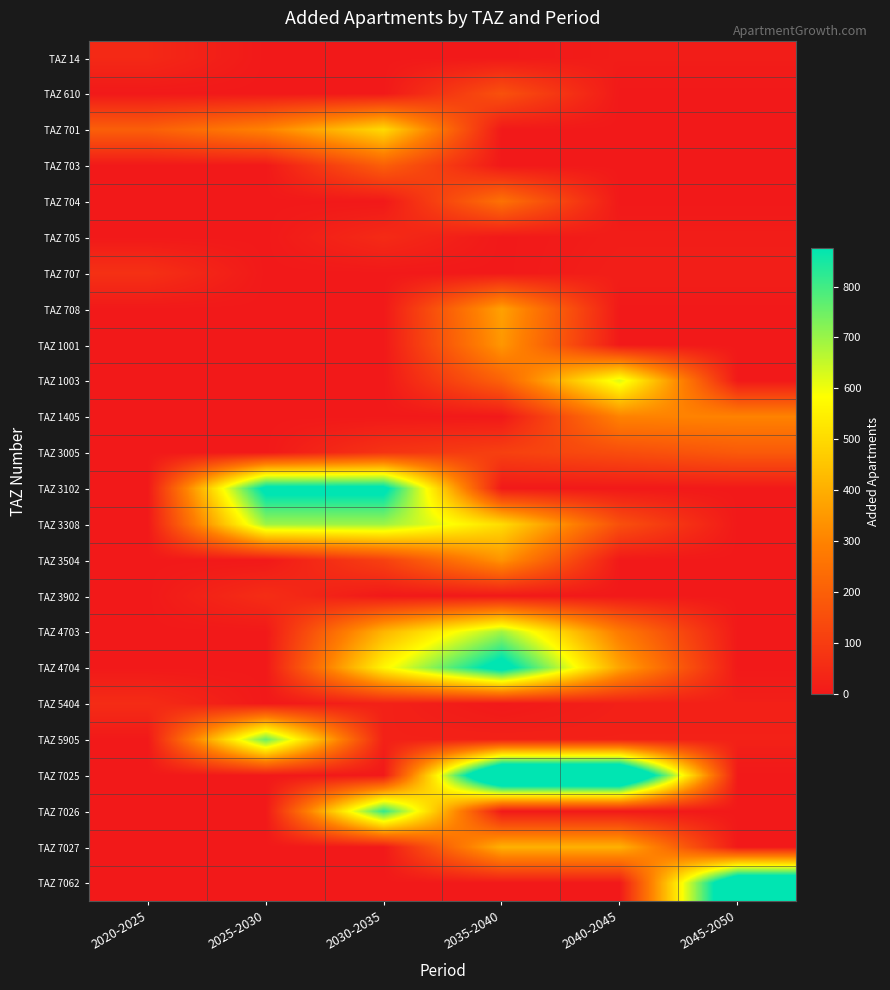

What is the difference between the highest and lowest values at 2025-2030?

915.0